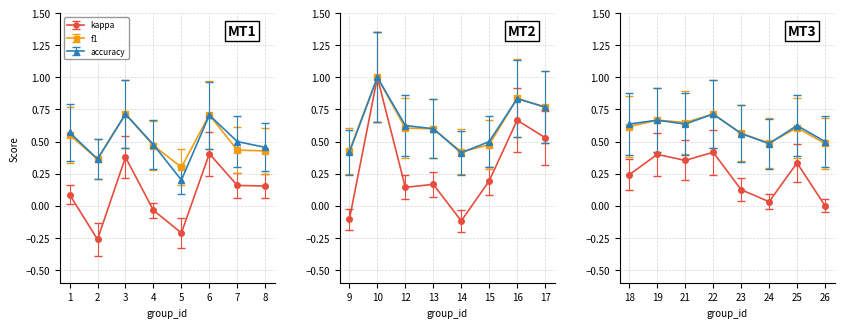

True or false: accuracy has more than 0 points higher than both neighbors.

True